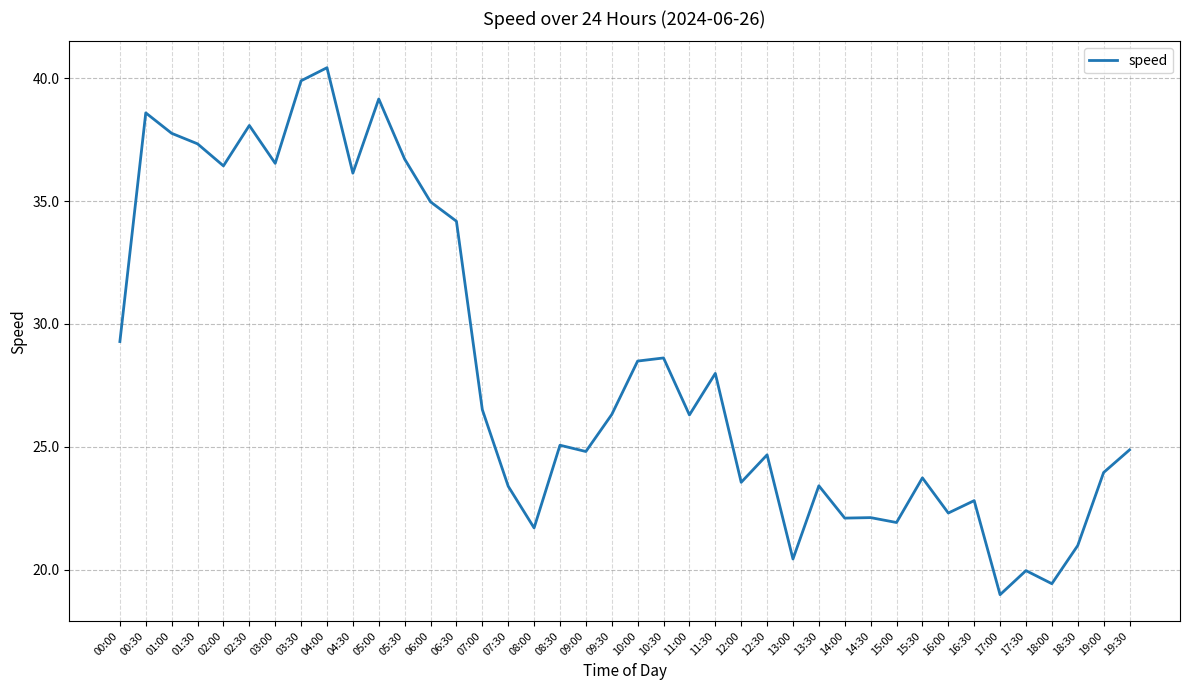

Does the chart have visible grid lines?

Yes